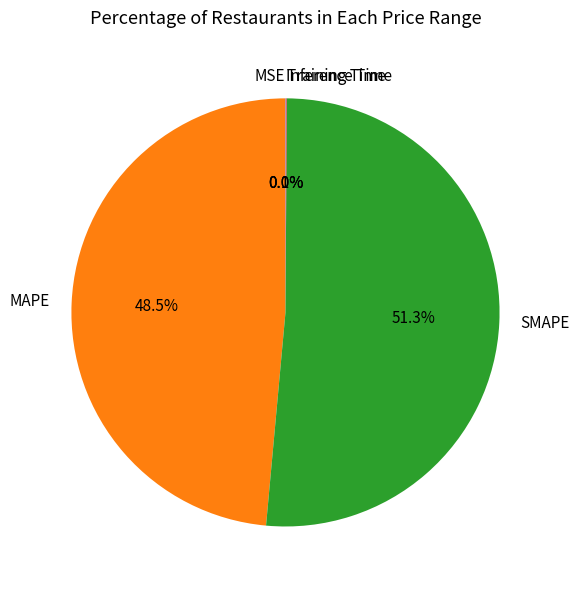

How much of the chart is everything except MAPE?

51.5%